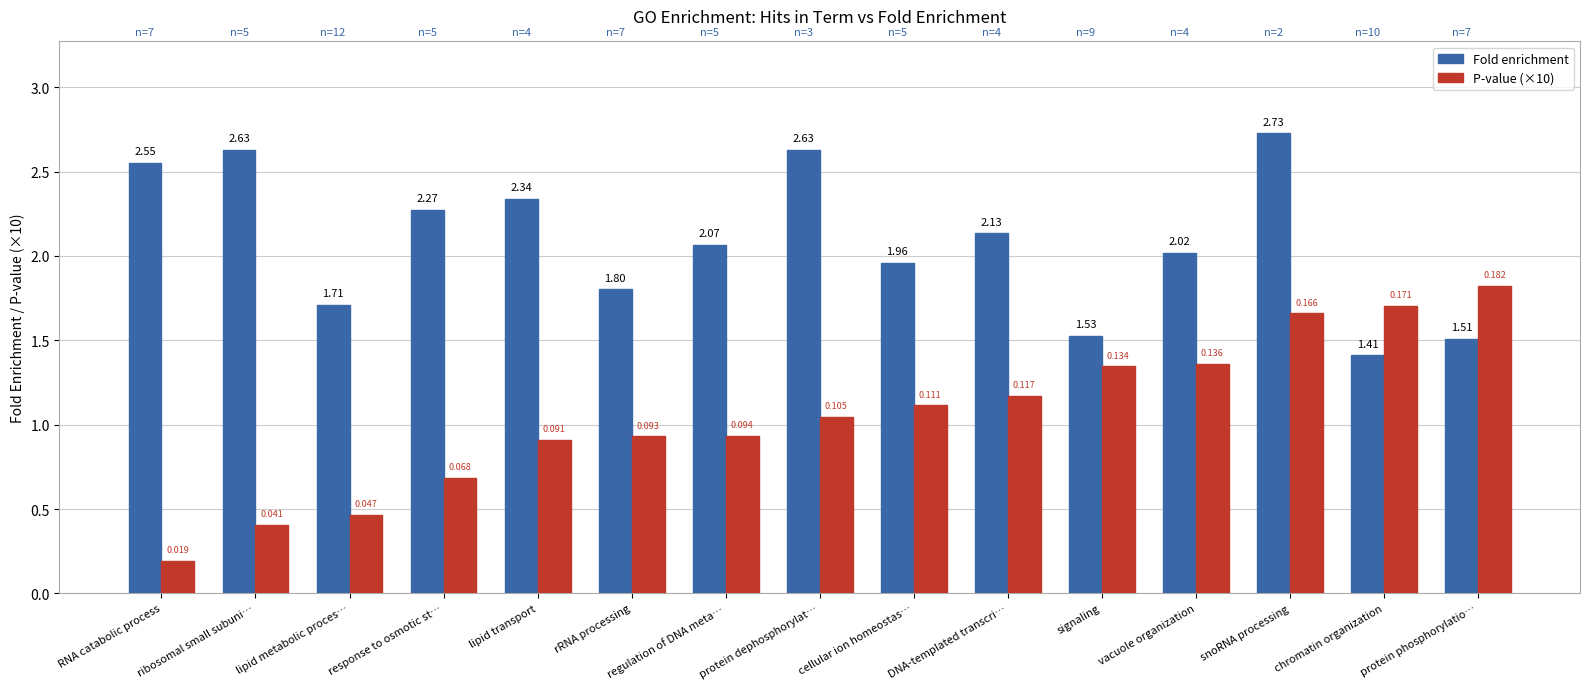

What is the lowest value of the Fold enrichment series?

1.4